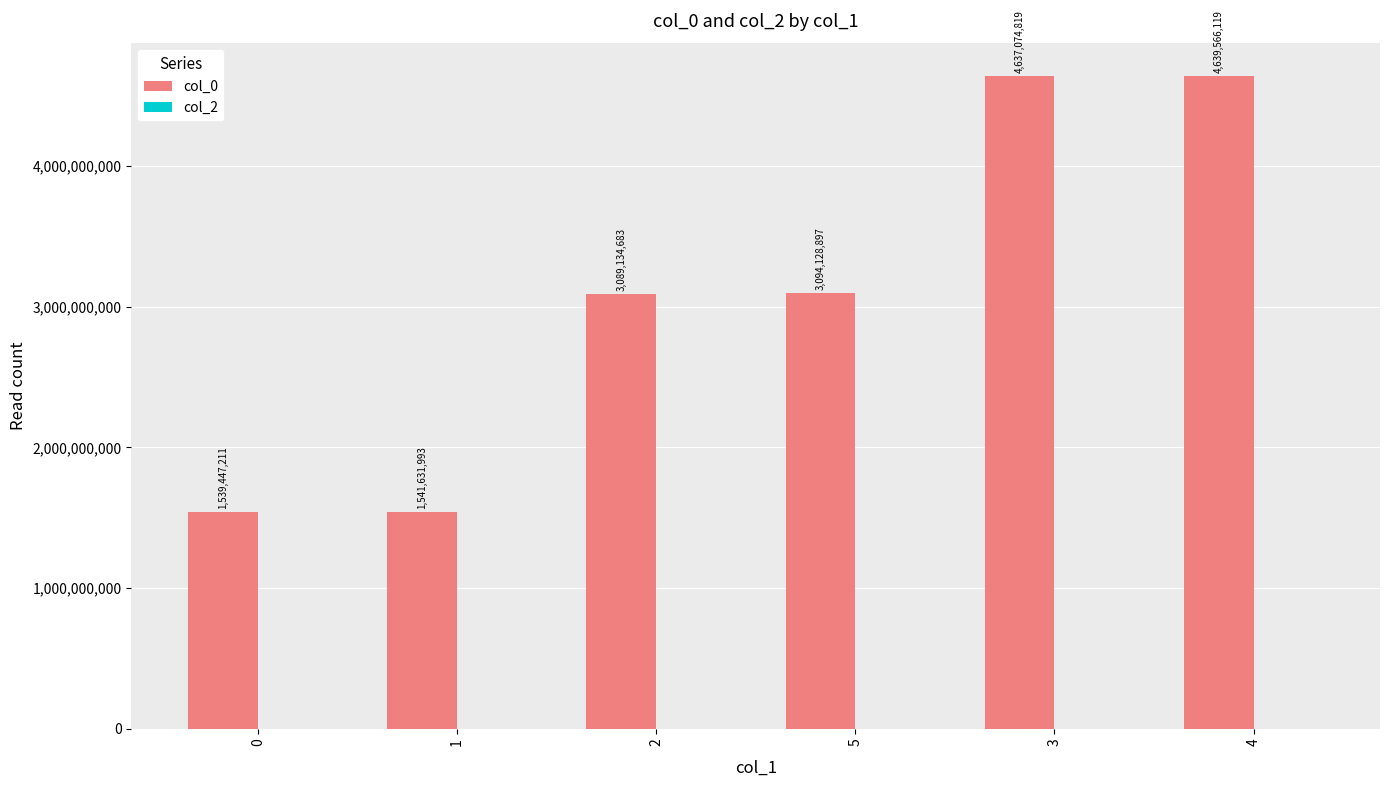

List the labels in order of value, smallest first.

0, 1, 2, 5, 3, 4